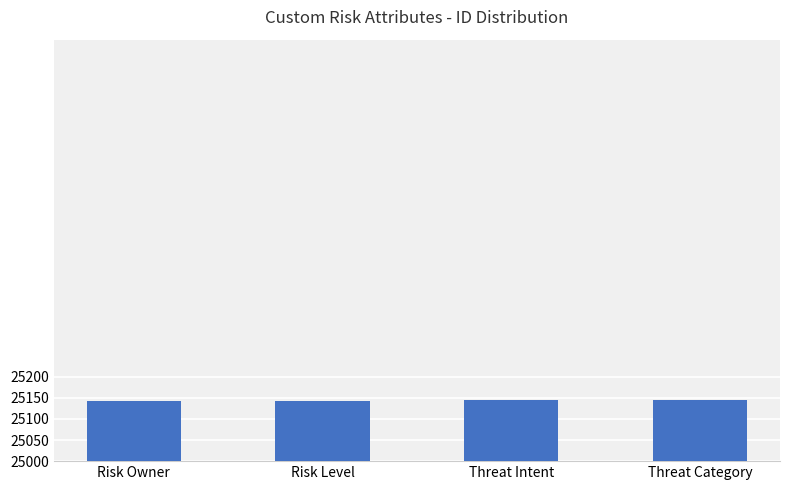

What is the greatest value displayed?

25145